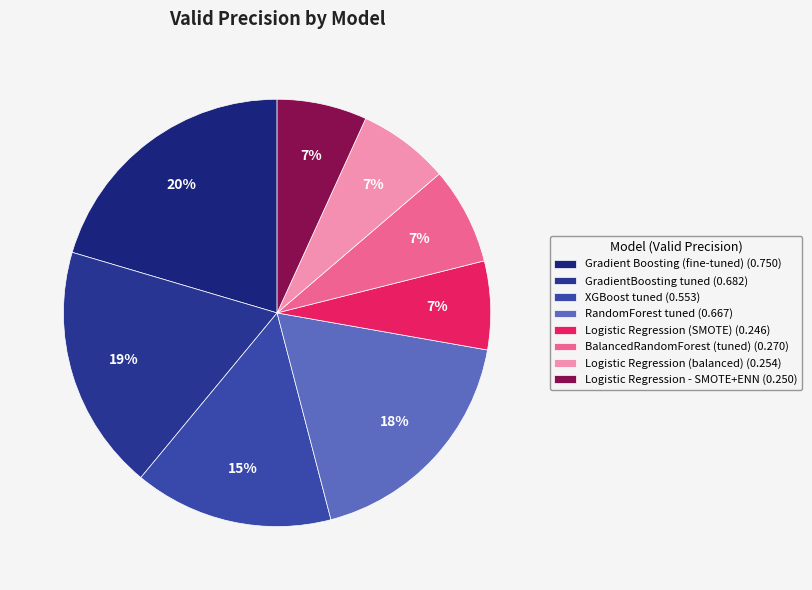

To the nearest percent, what is the combined percentage of Logistic Regression (balanced) and Gradient Boosting (fine-tuned)?

27%